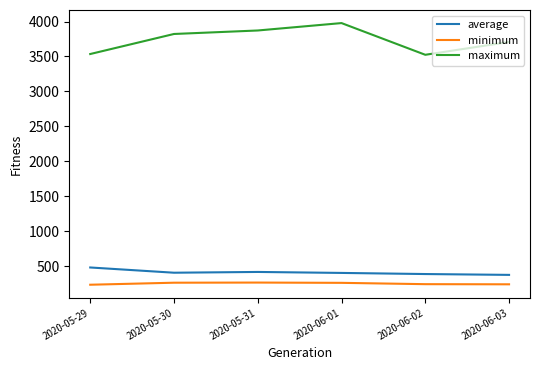

How many lines are shown in the chart?

3